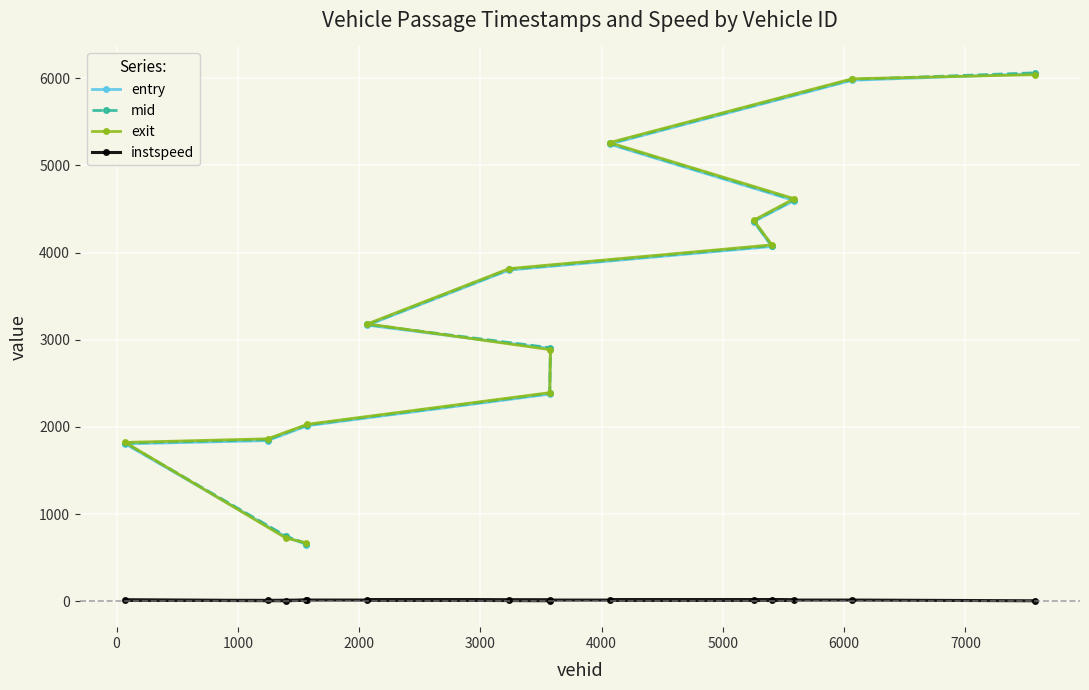

What is the average value of the instspeed series?

10.9